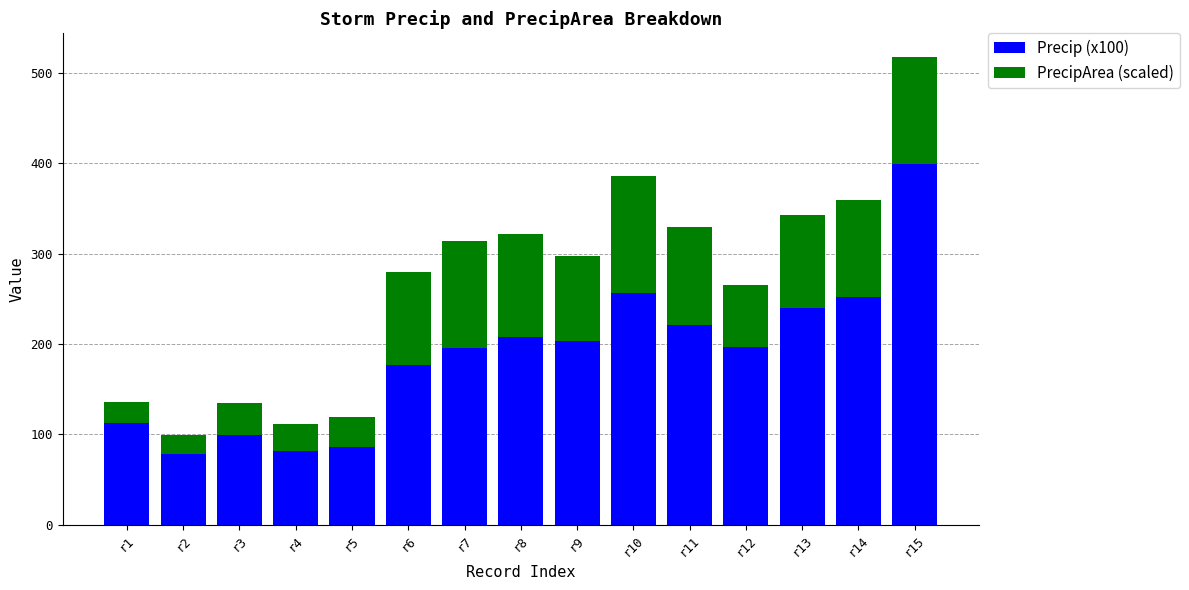

Count the number of categories in the chart.

15